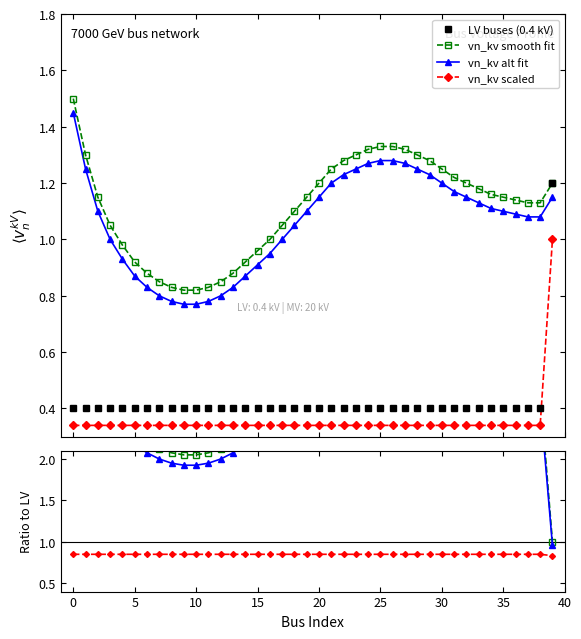

True or false: vn_kv alt fit and vn_kv scaled cross at least once.

False